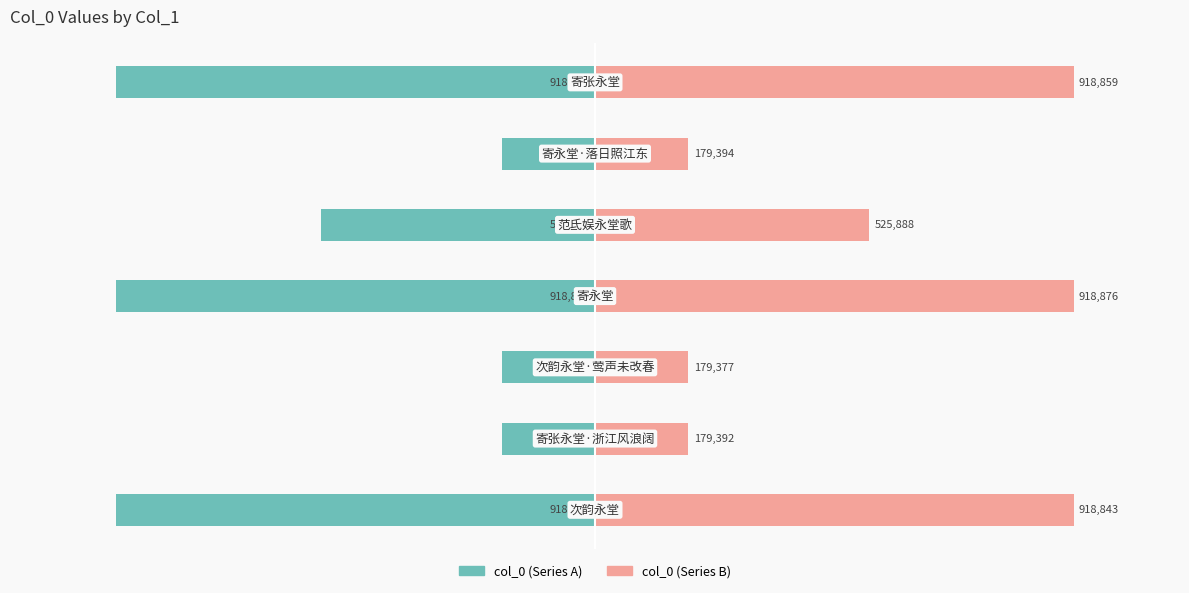

Between 5 and 2, which is larger?

2